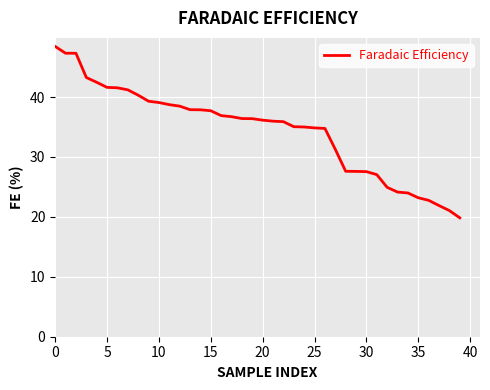

What is the difference between the maximum and minimum values?

28.6